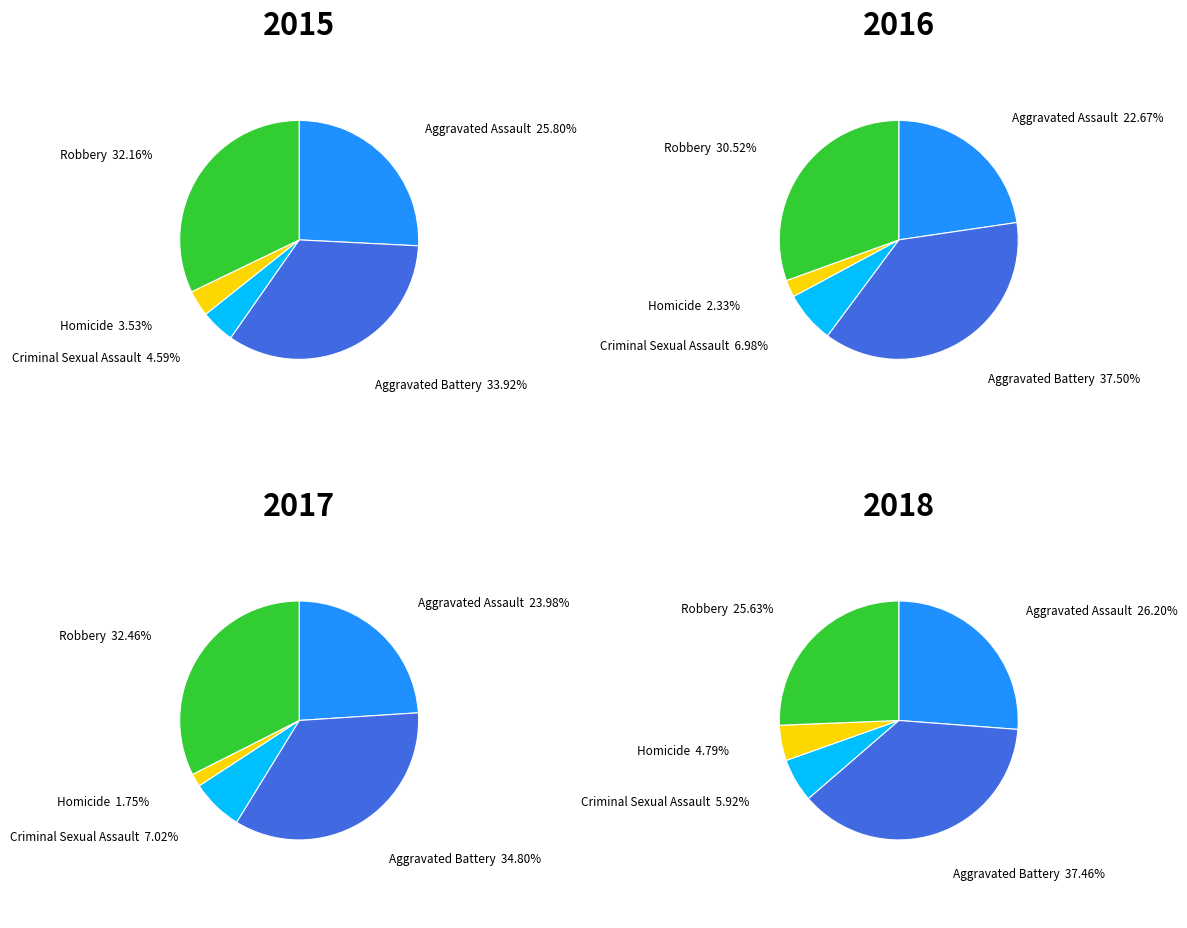

The Criminal Sexual Assault slice represents 1% of the pie. True or false?

False